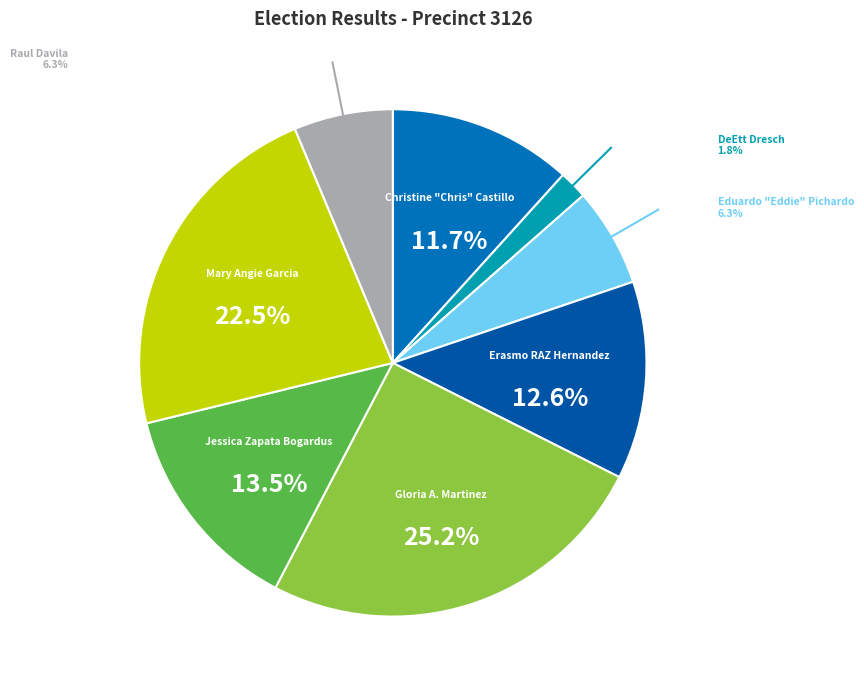

Which category has the smallest portion of the pie?

DeEtt Dresch